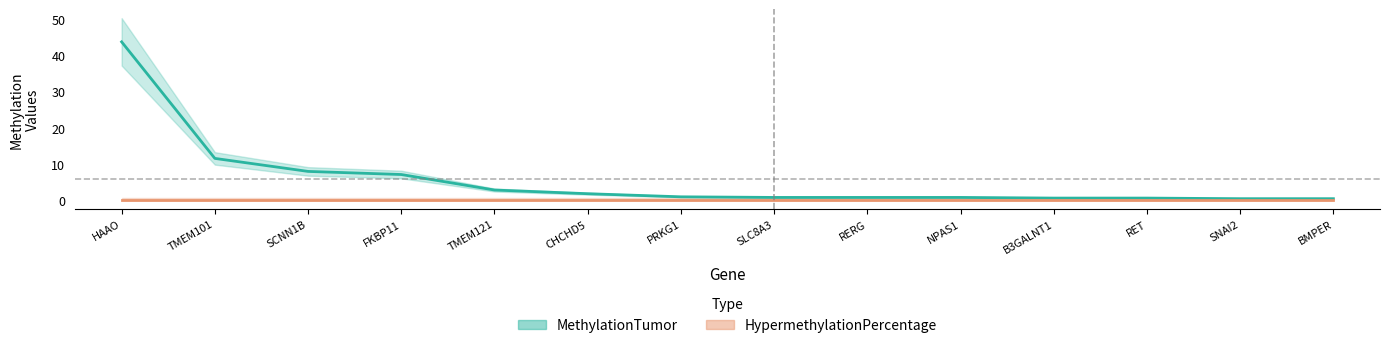

Does the chart display data point markers on the line(s)?

No